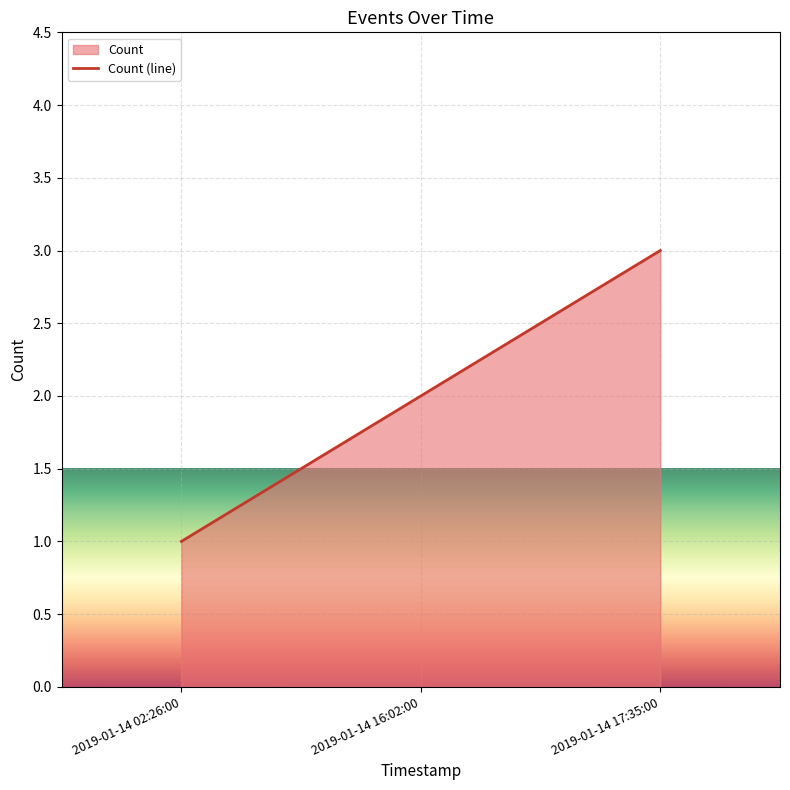

How many distinct data groups are displayed?

1